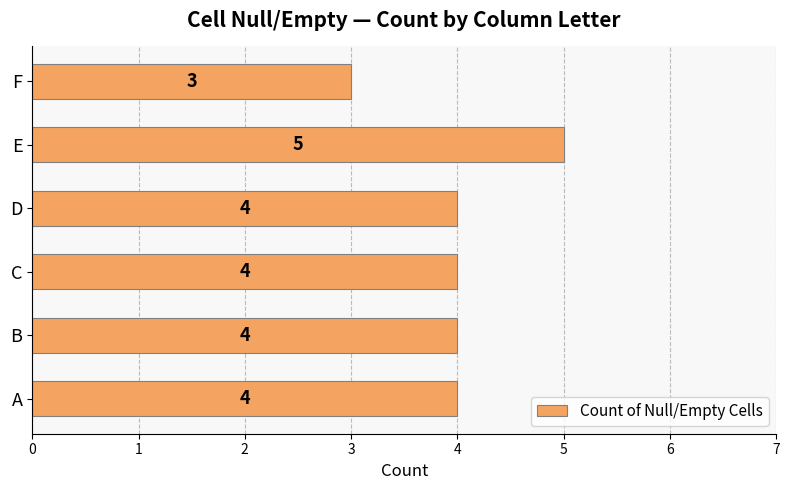

Reading bottom to top, what are all the values shown in this chart?

4	4	4	4	5	3